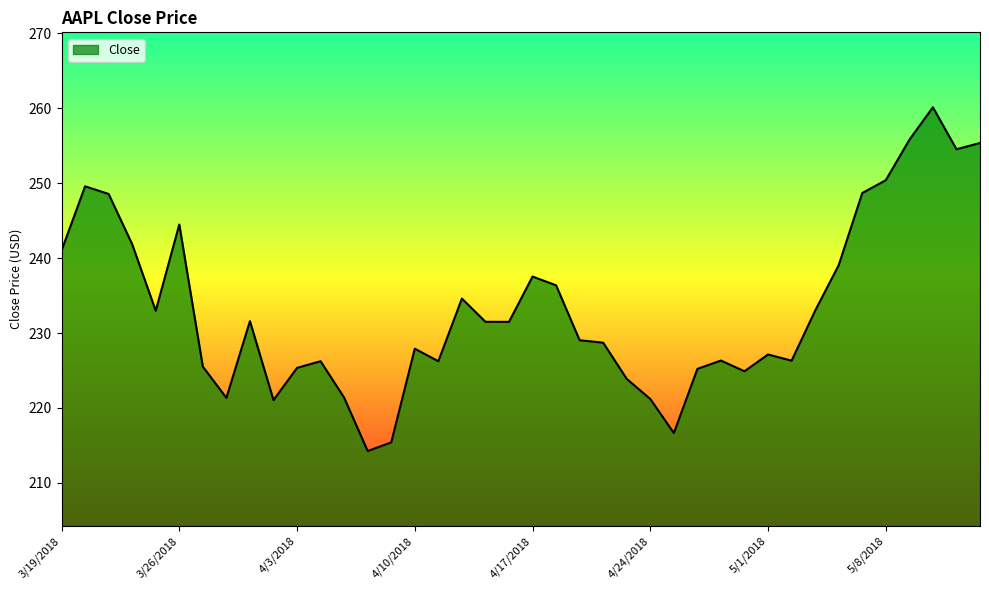

What is the difference between the maximum and minimum values?

45.9